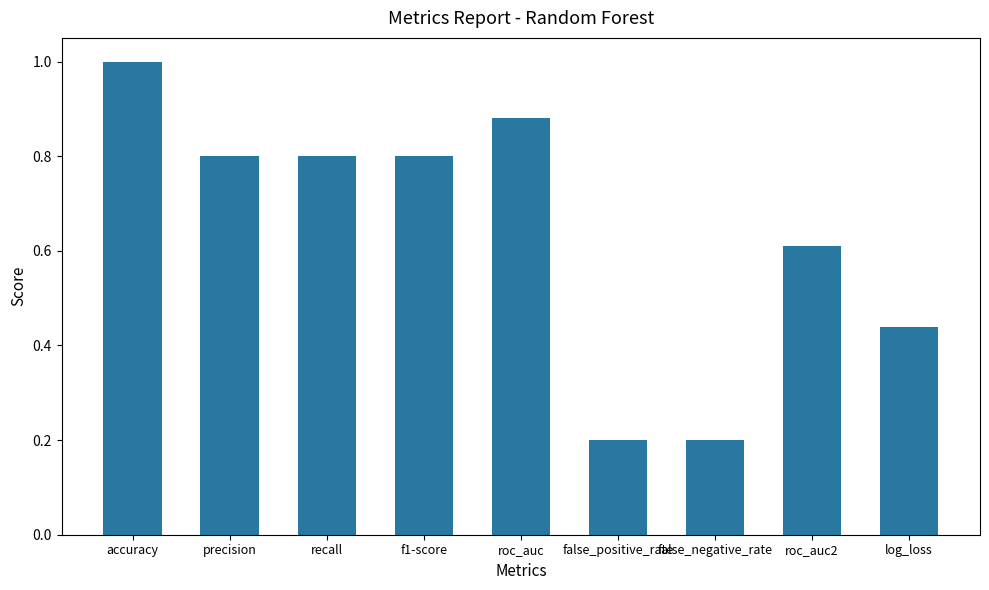

Count the values in the range 0 to 1.

9